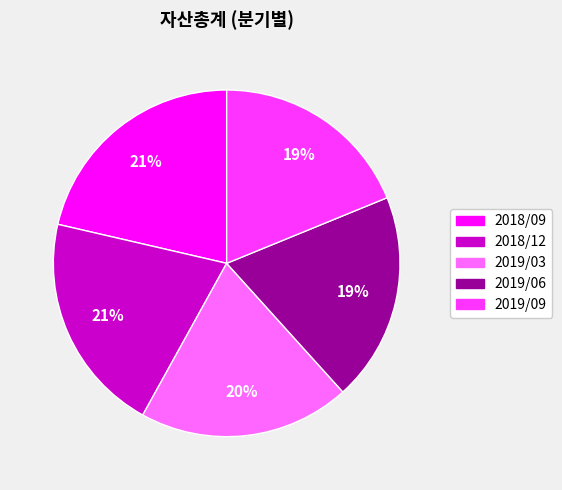

Between 2018/12 and 2019/06, which is larger?

2018/12